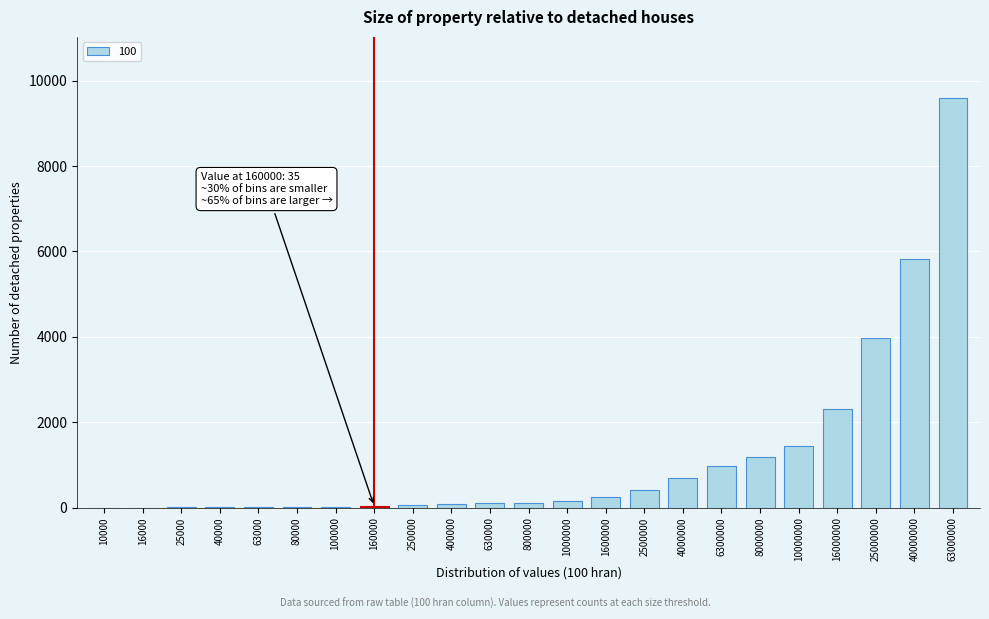

Which label corresponds to the largest value in the chart?

63000000